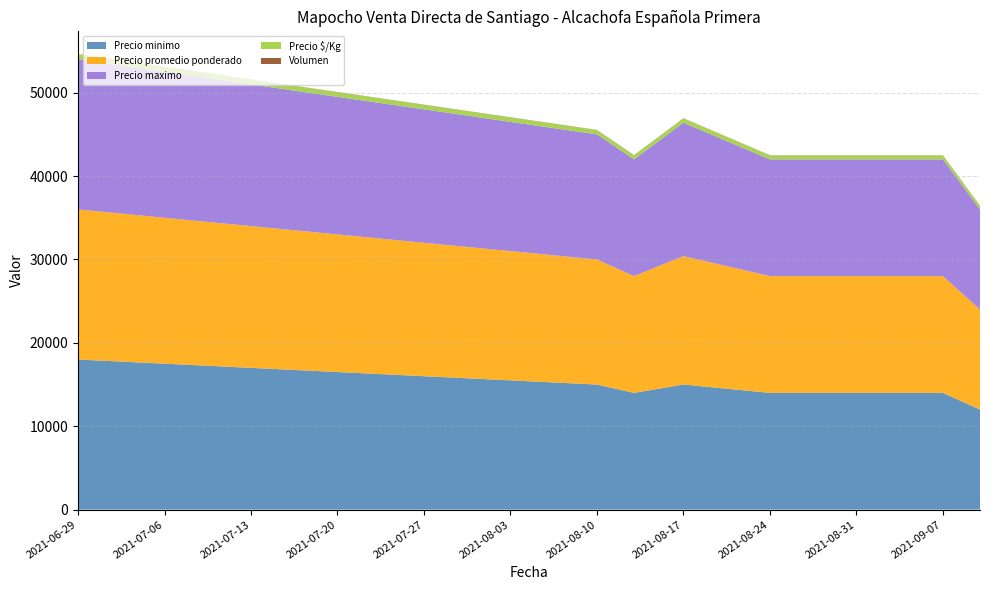

Reading left to right, extract all data points from this chart.

Precio minimo: 18000	15000	14000	15000	14000	14000	14000	14000	12000
Precio promedio ponderado: 18000	15000	14000	15400	14000	14000	14000	14000	12000
Precio maximo: 18000	15000	14000	16000	14000	14000	14000	14000	12000
Precio $/Kg: 600	500	467	513	467	467	467	467	400
Volumen: 25	30	35	25	25	25	25	25	45